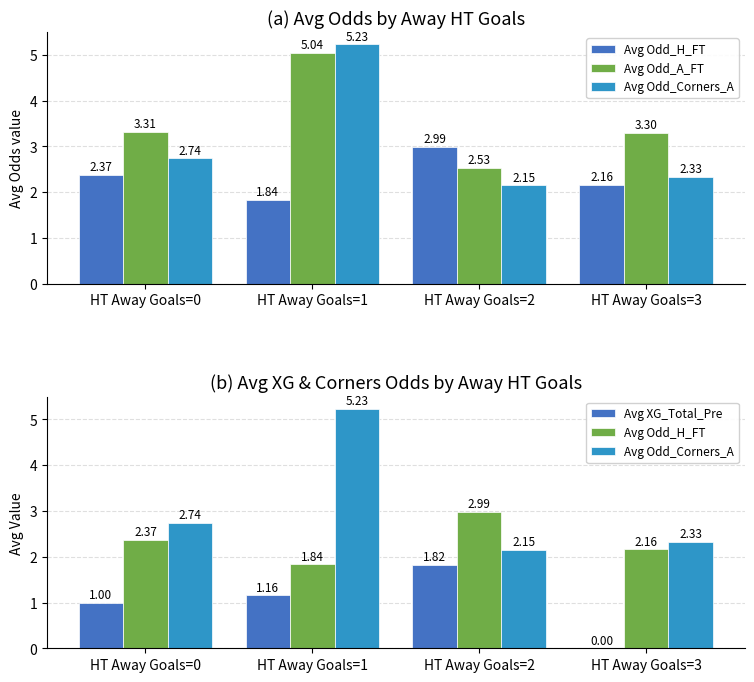

Does the chart contain any negative values?

No